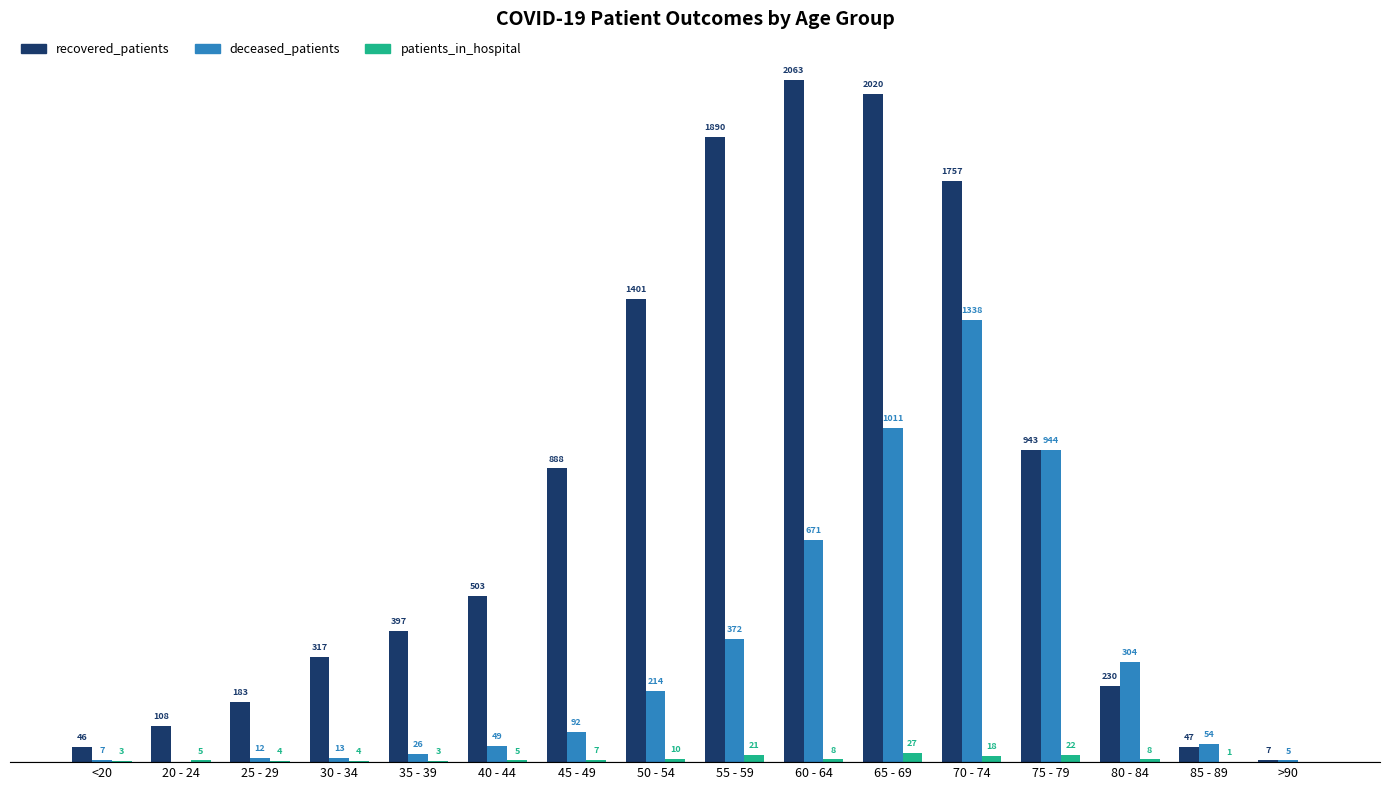

Which category has the highest value in the deceased_patients series?

70 - 74